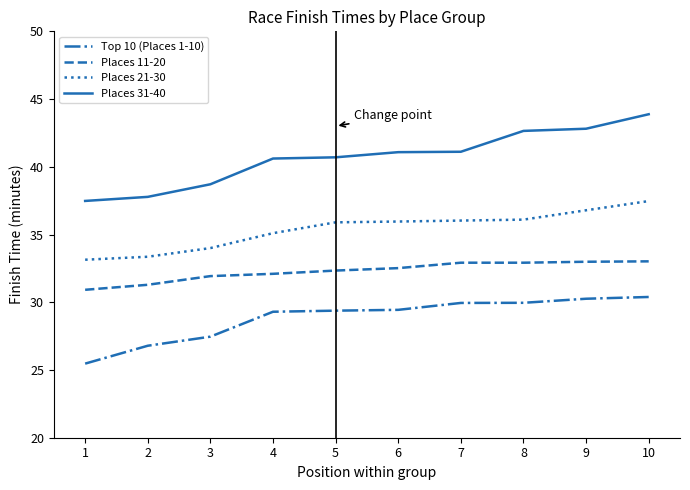

Rank the series by their average value, from highest to lowest.

Places 31-40, Places 21-30, Places 11-20, Top 10 (Places 1-10)